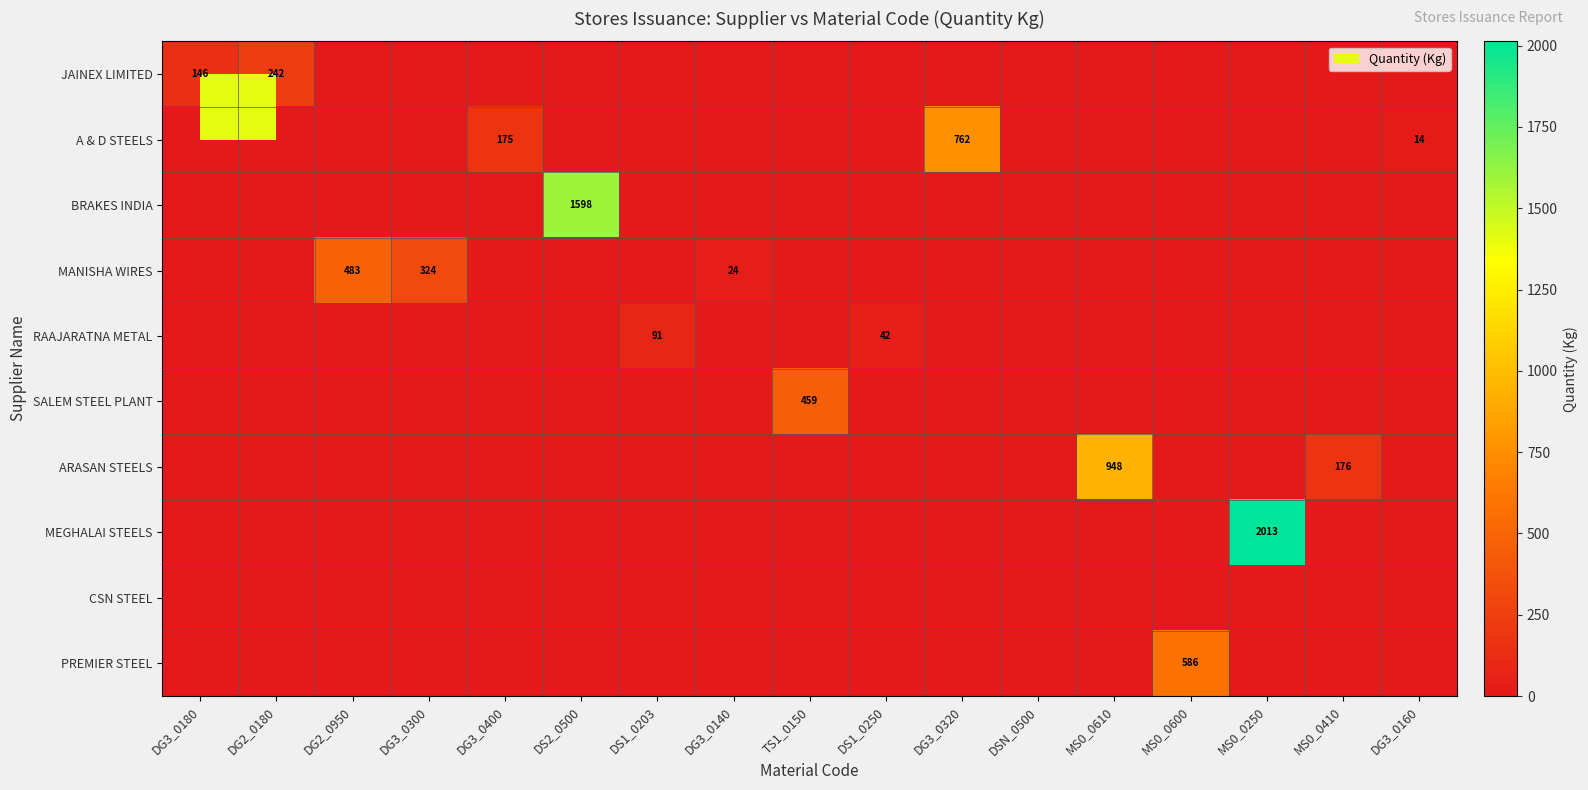

The JAINEX LIMITED series shows 416 at DG2_0180. True or false?

False